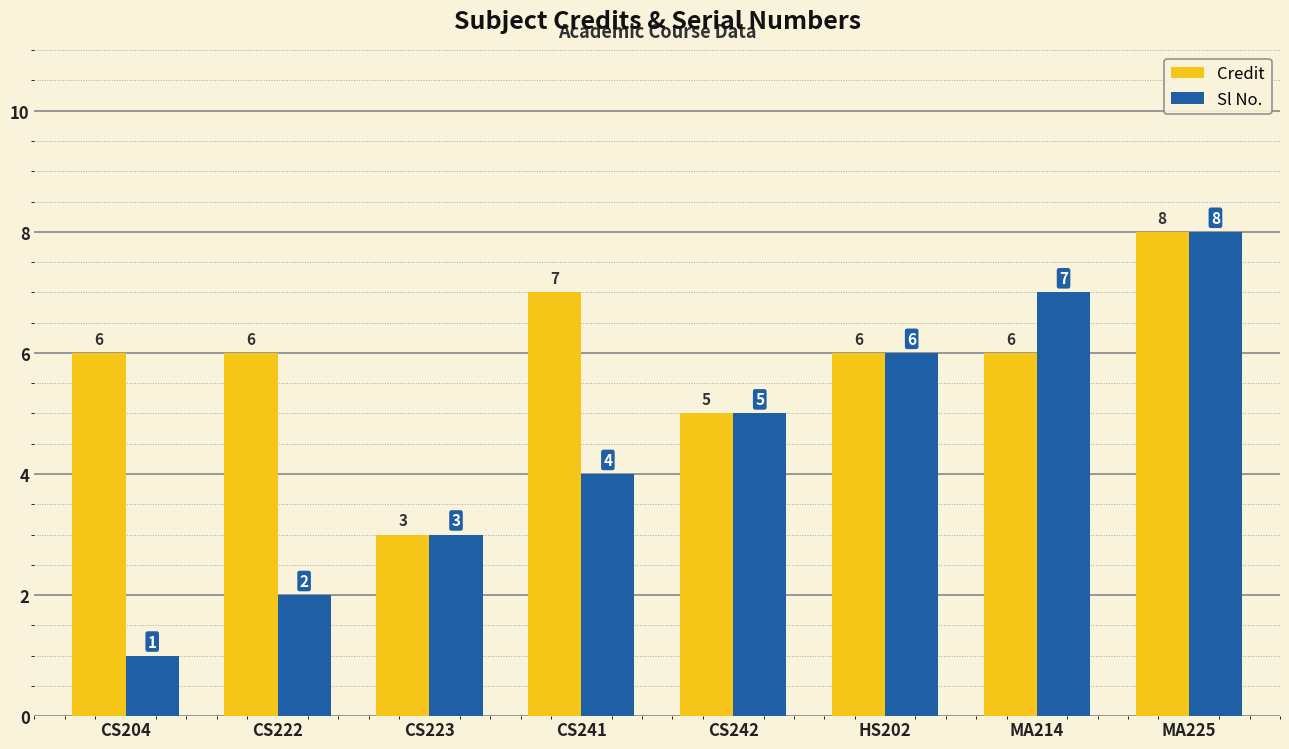

Reading left to right, list all the values displayed in this chart.

Credit: 6	6	3	7	5	6	6	8
Sl No.: 1	2	3	4	5	6	7	8